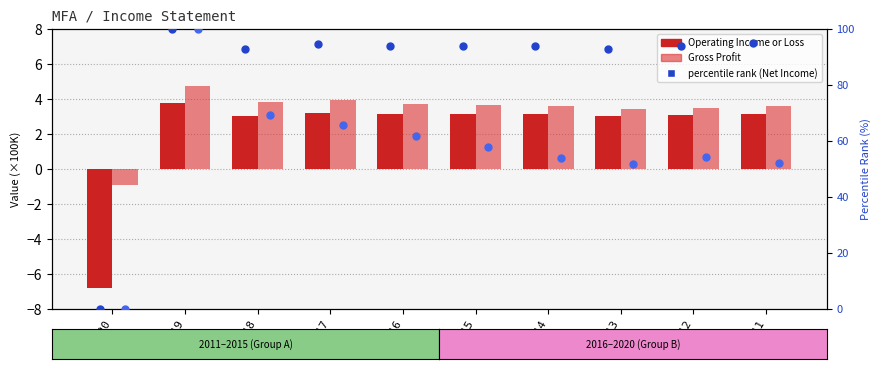

Is the value of Net Income at 2014 greater than the value of Gross Profit at 2012?

Yes